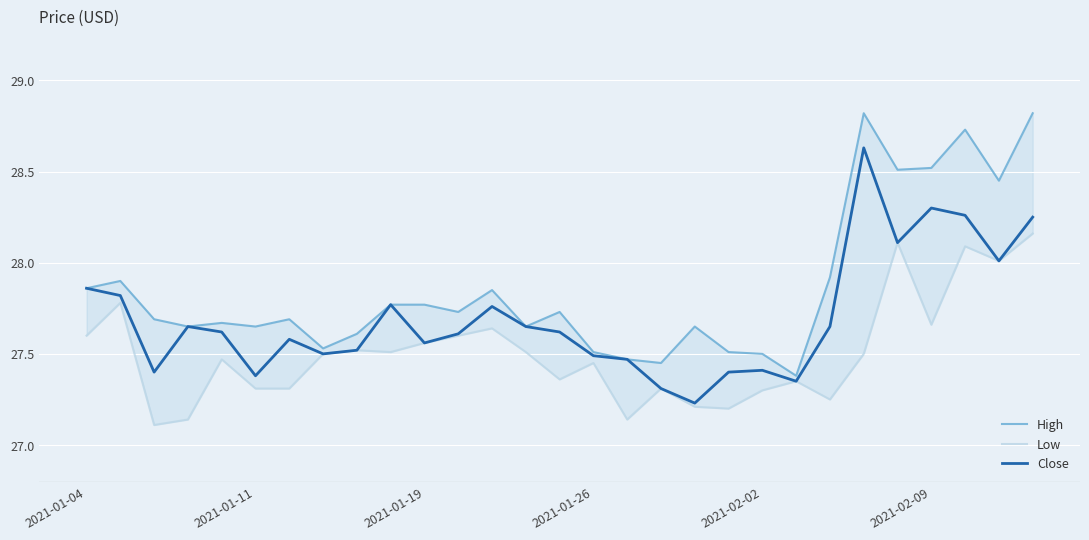

The High series shows 28.5 at 24. True or false?

True